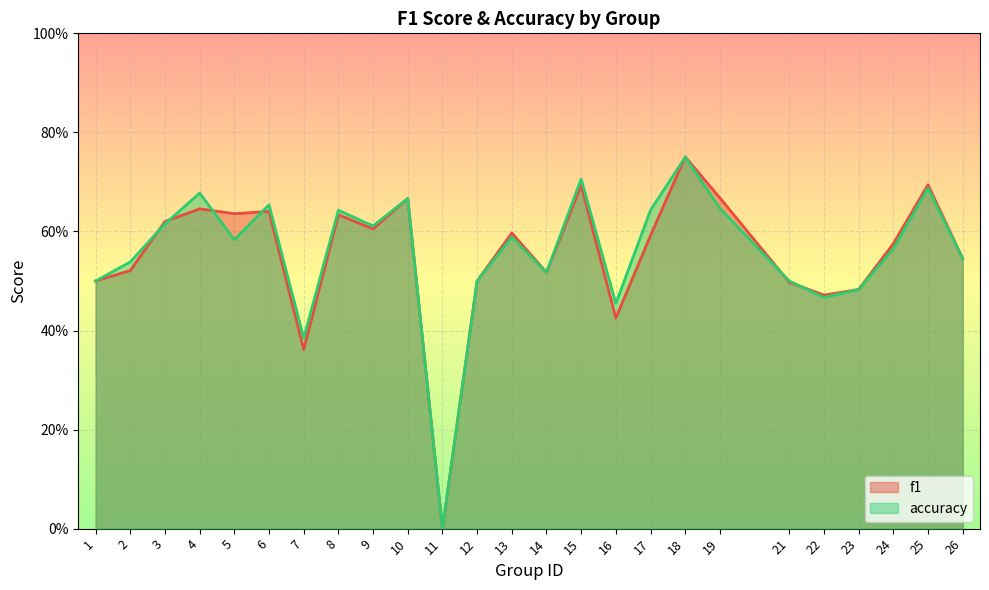

Is it true that accuracy equals 0.4 at 6?

False